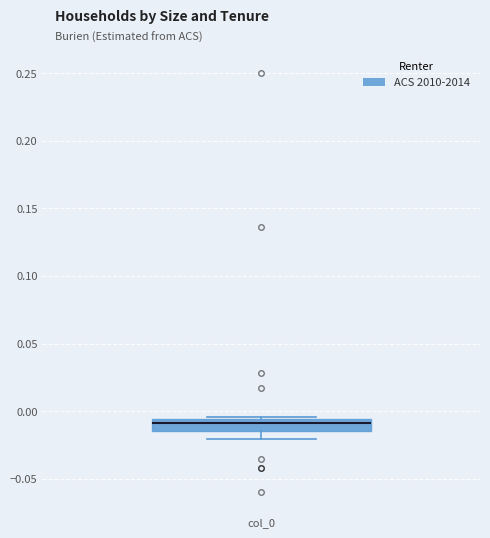

Read this box plot against the y-axis: the position of the median line, the range covered by the box, and the ends of both whiskers. The values are not printed on the chart, so give them approximately, as read against the axis.

median -0.010, box -0.015 to -0.005, whiskers -0.020 to -0.005